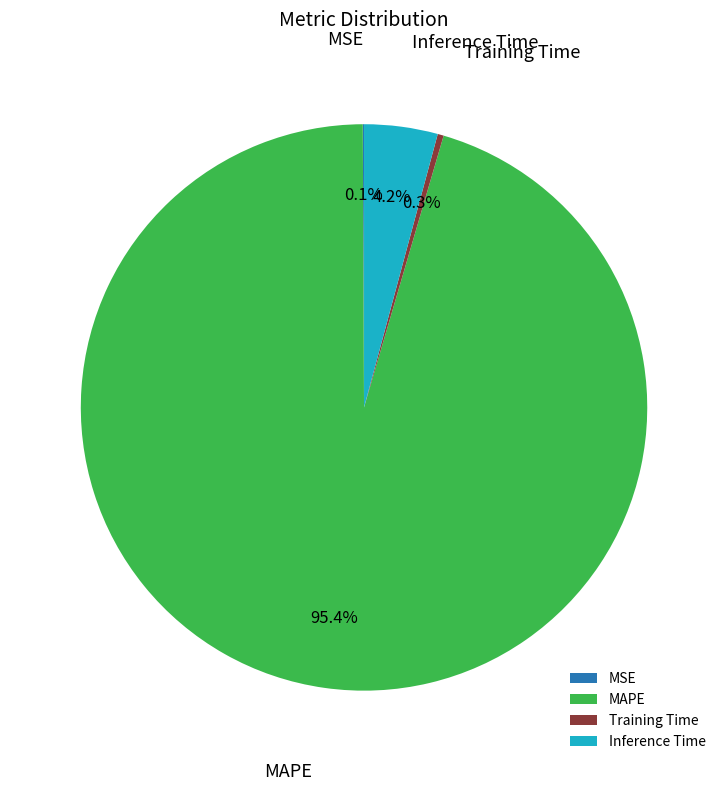

Which has a higher value, MAPE or Inference Time?

MAPE